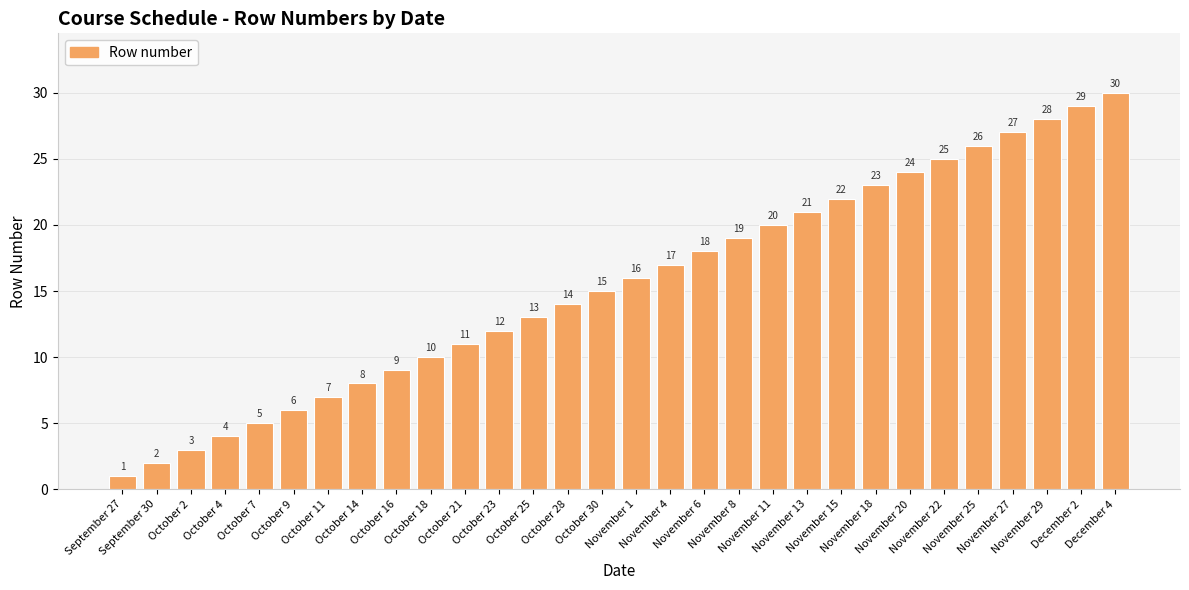

How many distinct data groups are displayed?

1